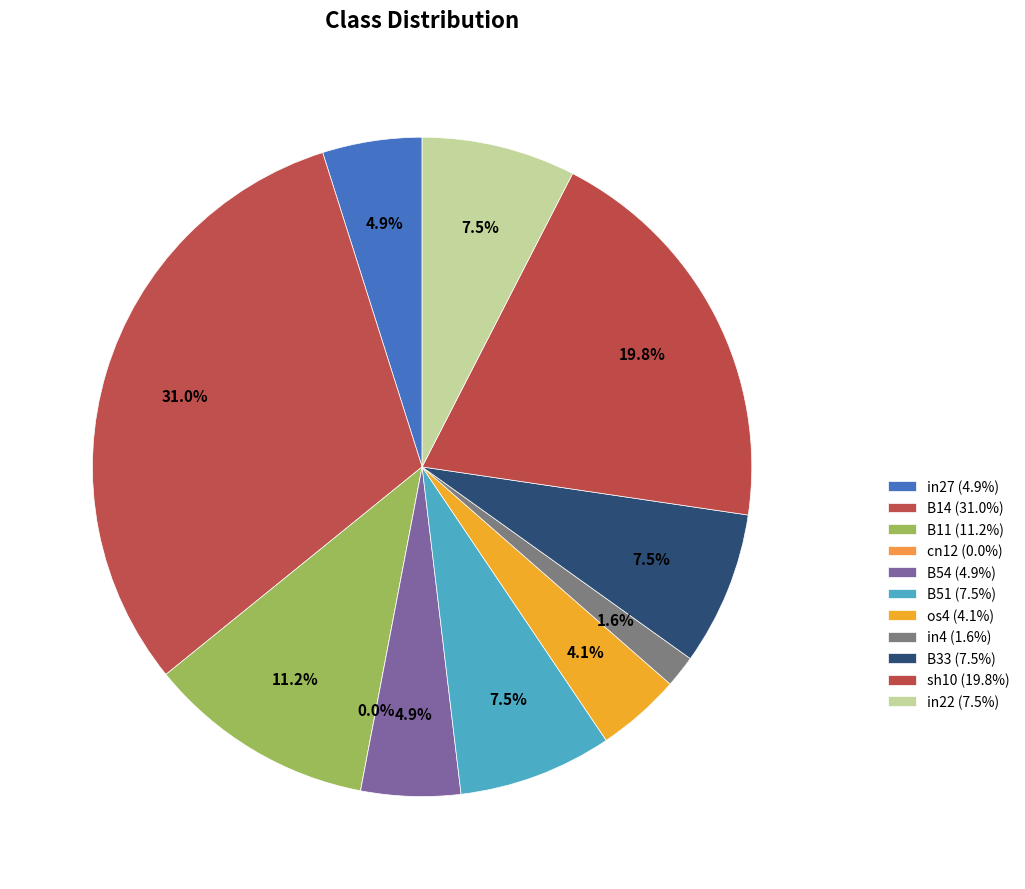

Combined, do in22 and in4 account for over 50%?

No